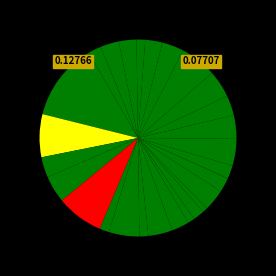

Is there a majority slice in this chart?

No